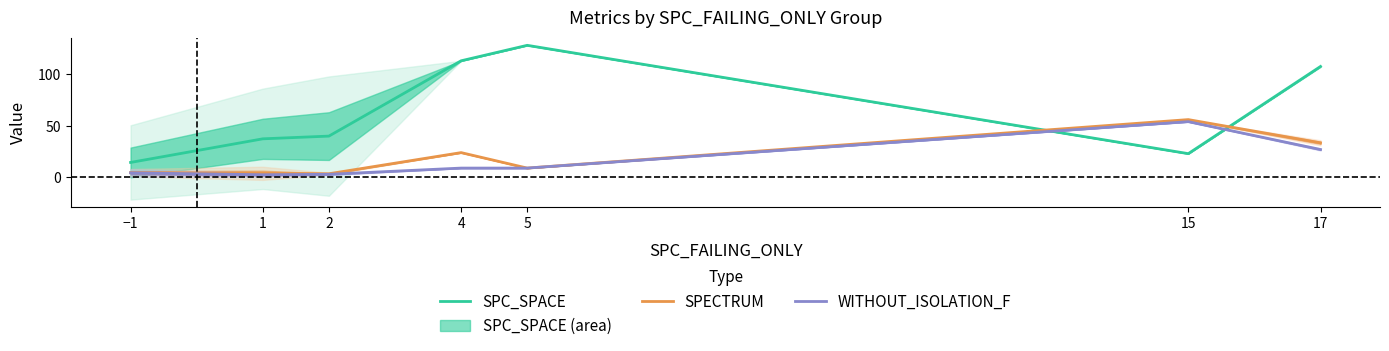

Which category has the lowest value across all series?

1